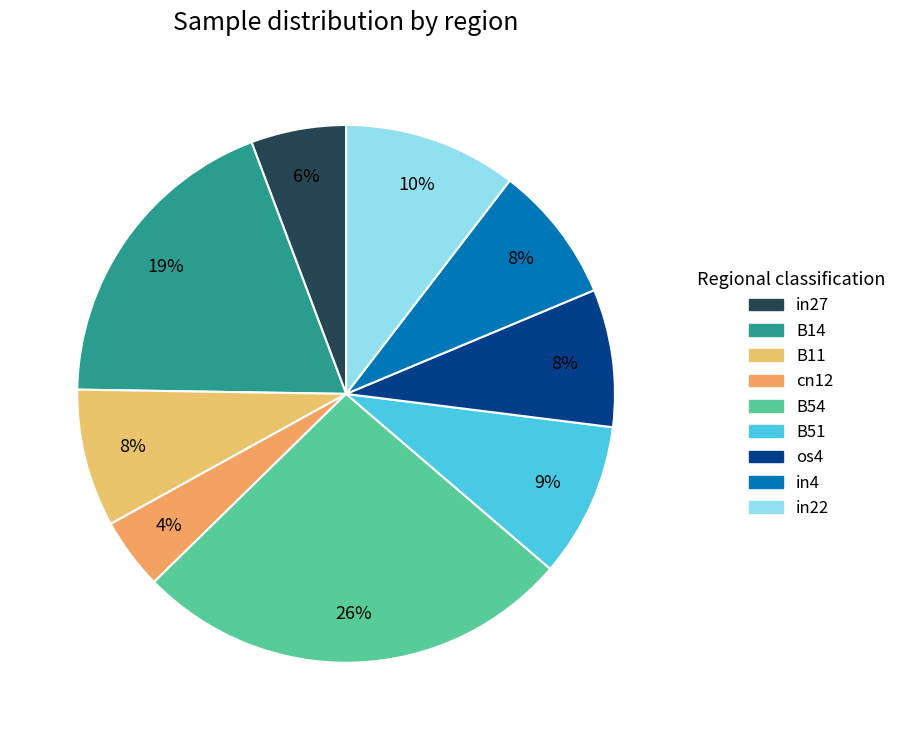

Does in4 represent more than half of the total?

No